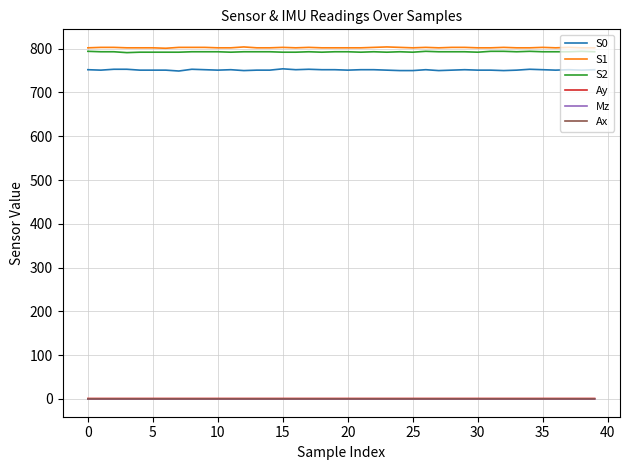

True or false: Mz and S2 cross at least once.

False